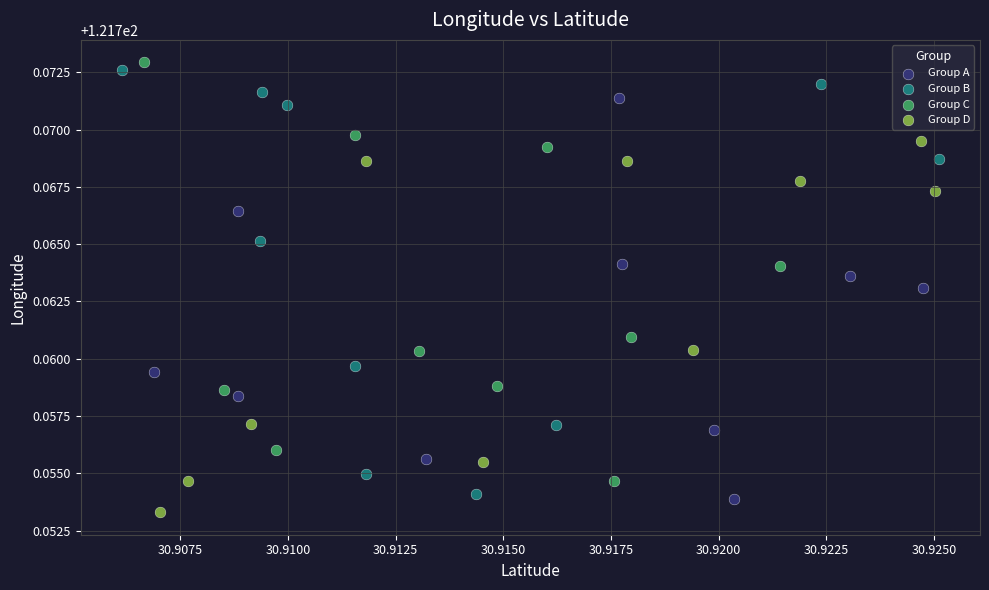

What are all the series names shown in the legend?

Group A, Group B, Group C, Group D